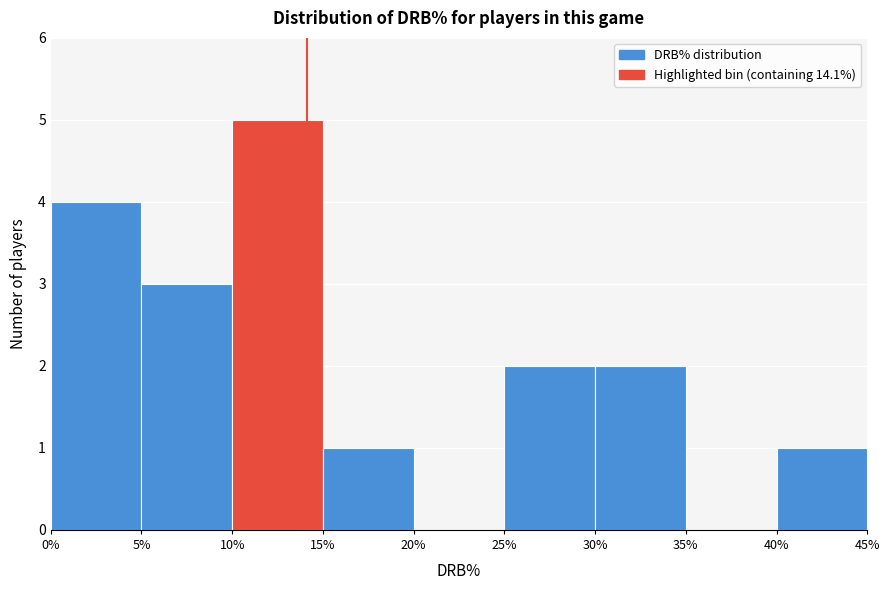

How tall is the bar that spans 0% to 5% on the x-axis? The values are not printed on the chart, so give them approximately, as read against the axis.

4